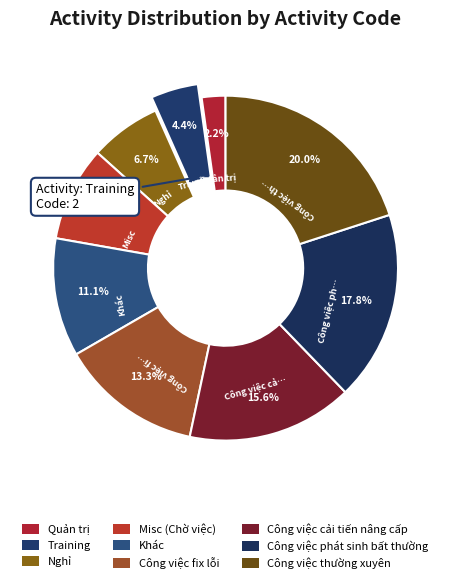

True or false: Khác accounts for 18% of the total.

False